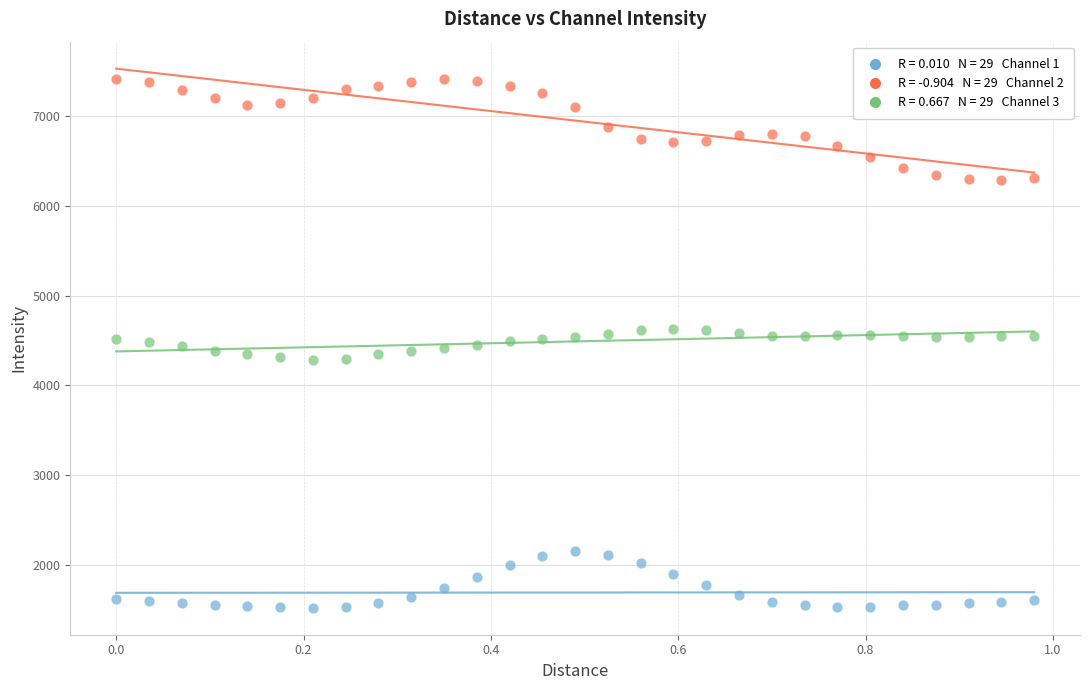

Across all data points, what is the range of X values (max minus min)?

1.0